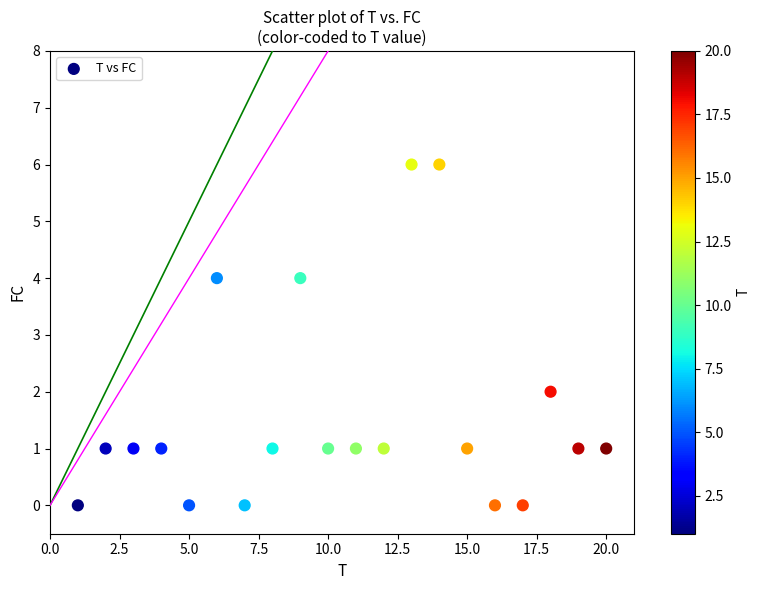

What is the range of X values (max minus min)?

19